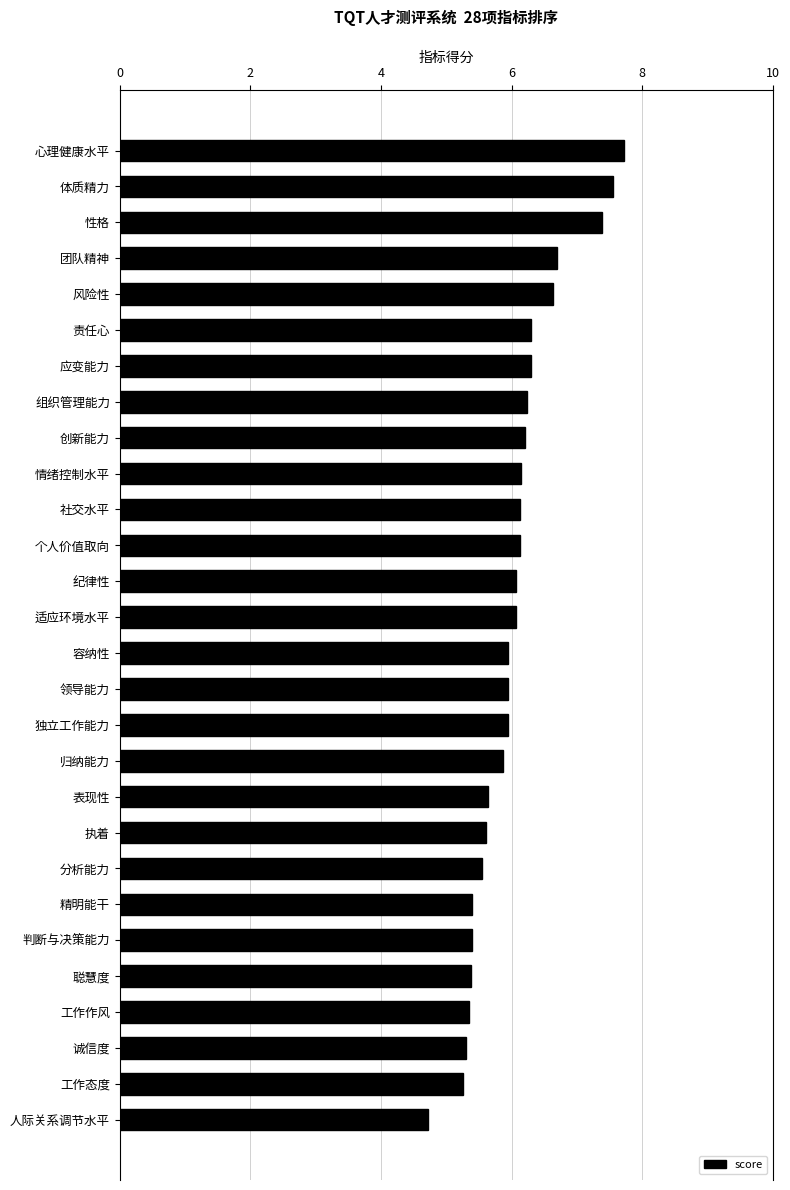

How many data points are less than 6?

14